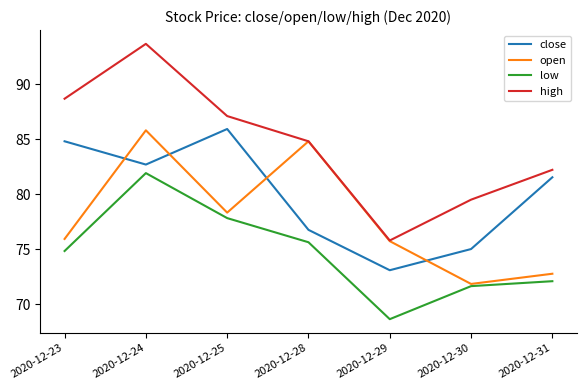

Count the number of categories in the chart.

7